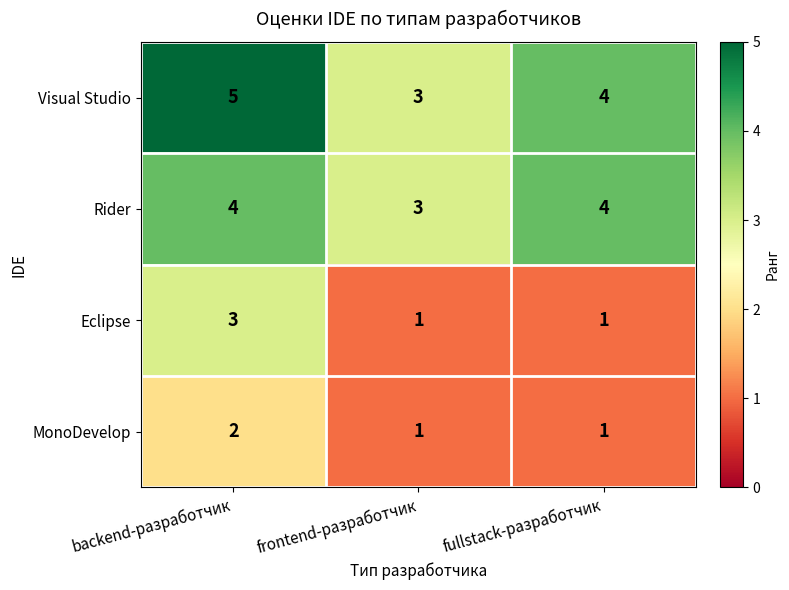

What is the greatest value displayed?

5